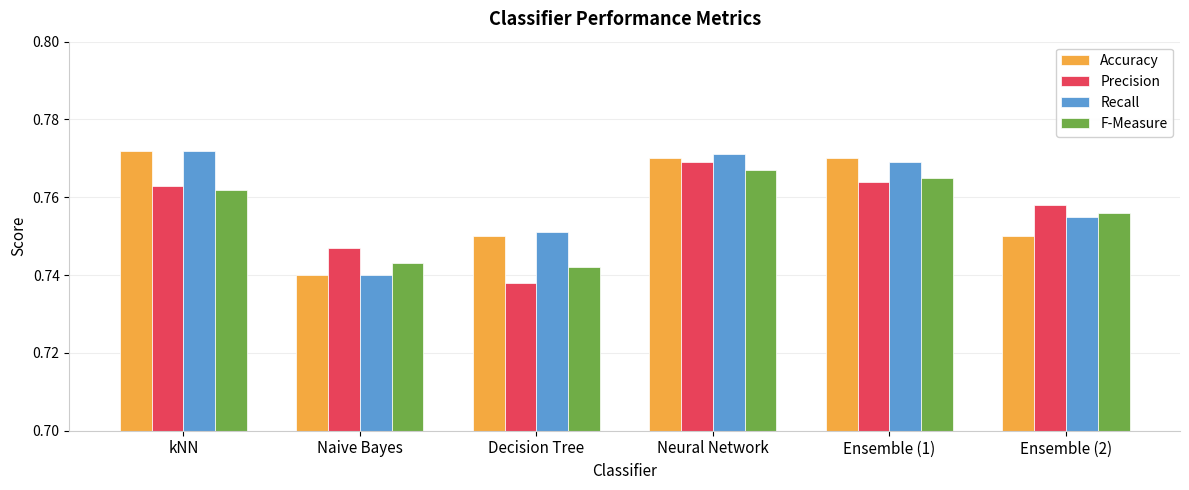

Count the Accuracy values in the range 0 to 1.

6